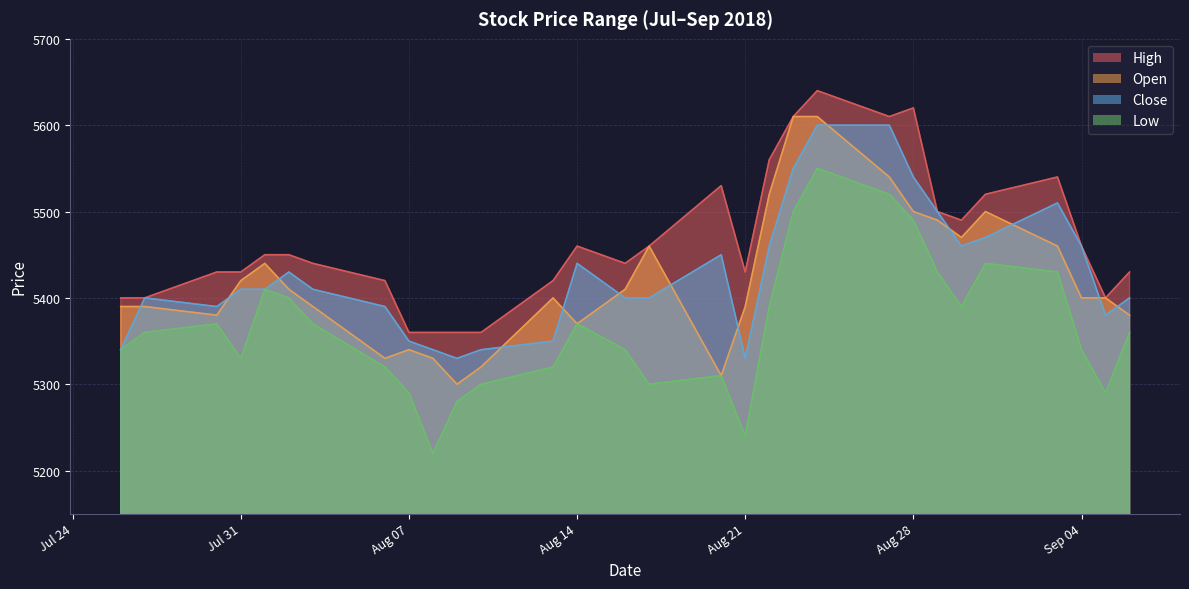

The value of Low at 2018-08-10 is 5300. True or false?

True